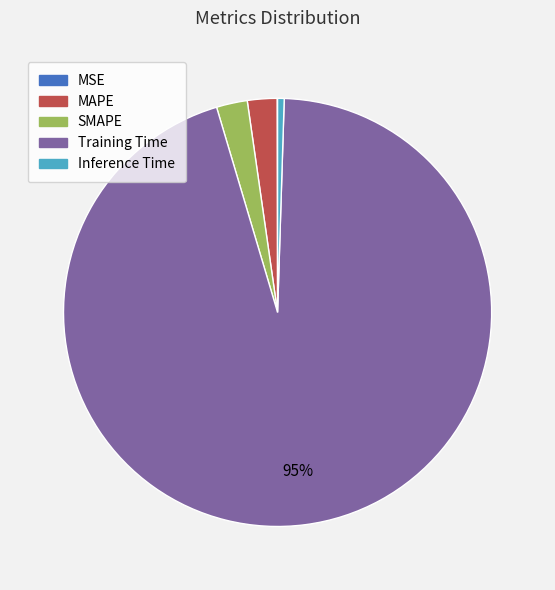

To the nearest percent, what portion does SMAPE represent?

2%